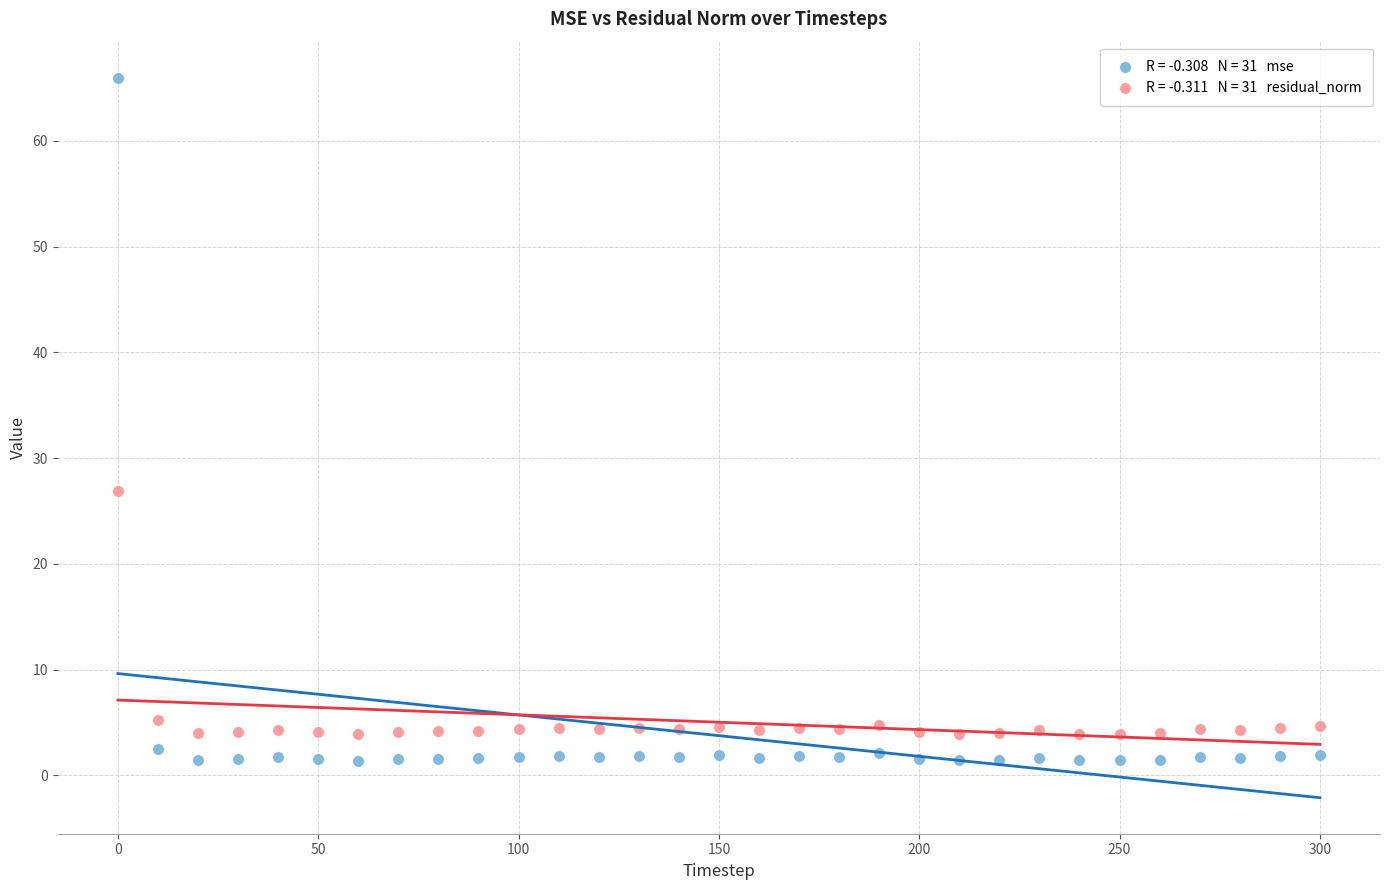

Across all series, what Y value is closest to 33?

26.9